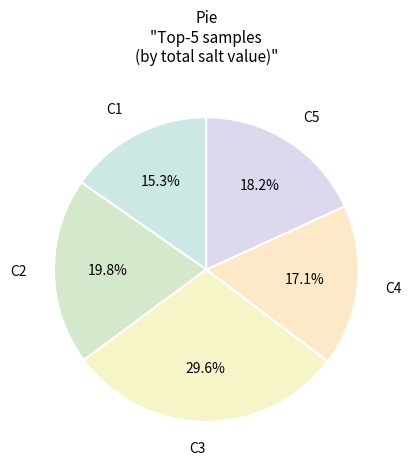

What is the ratio of the value at C4 to the value at C2?

0.9